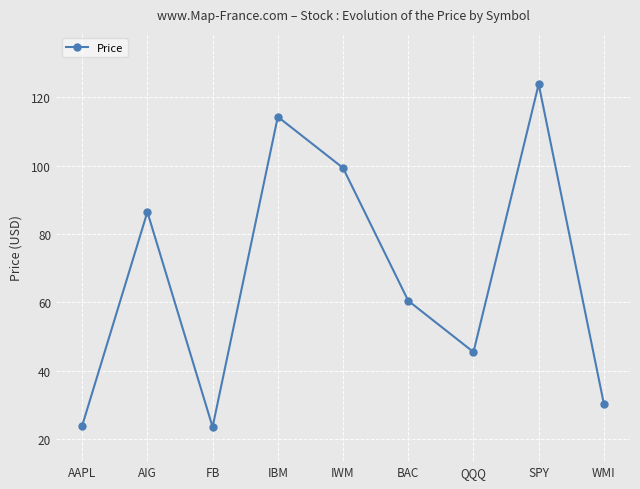

What is the approximate value at WMI?

30.3